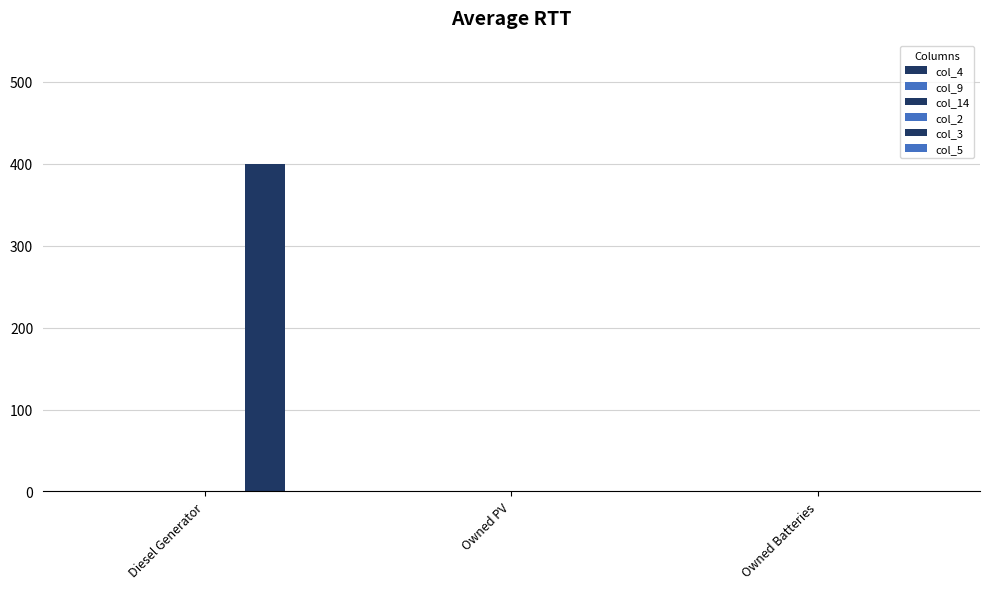

Count the number of data series in this chart.

1